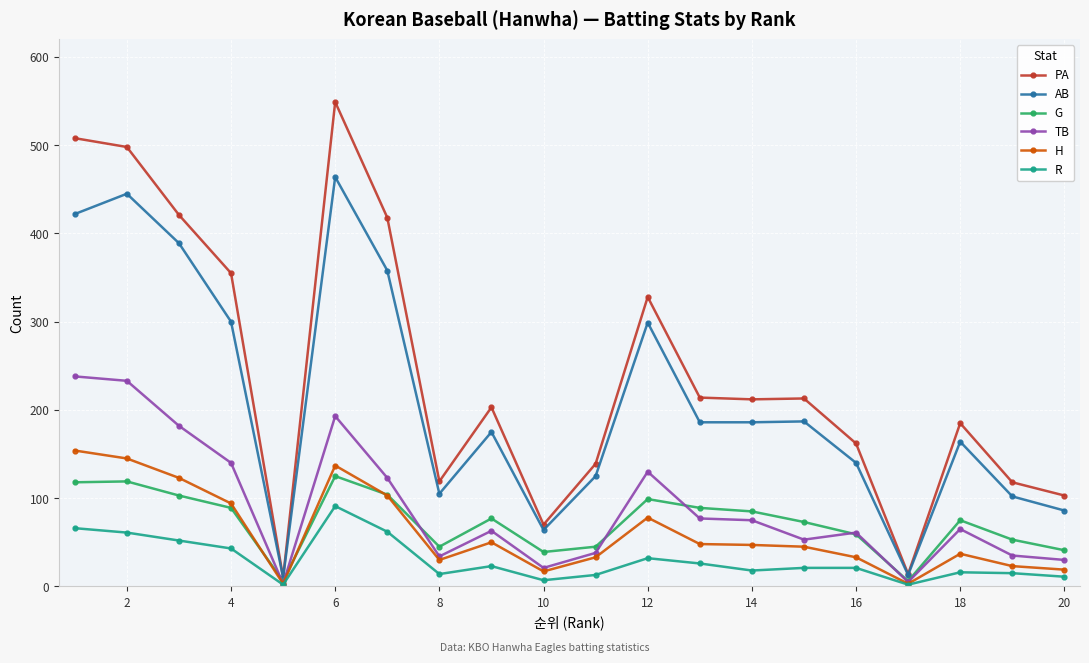

True or false: TB has more than 1 interior local peaks.

True